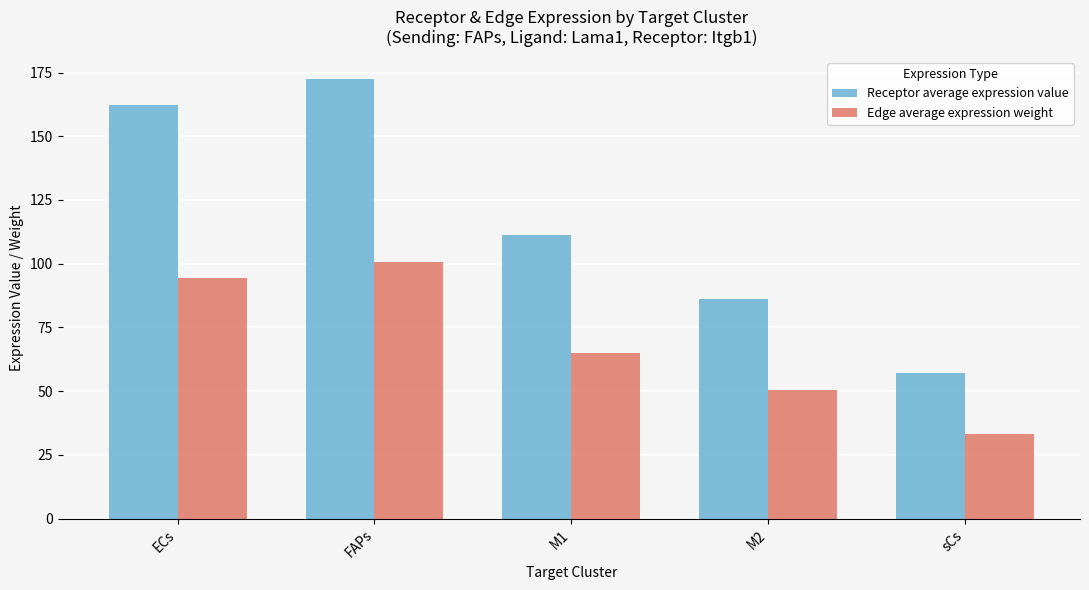

How many bars are there in each group?

2